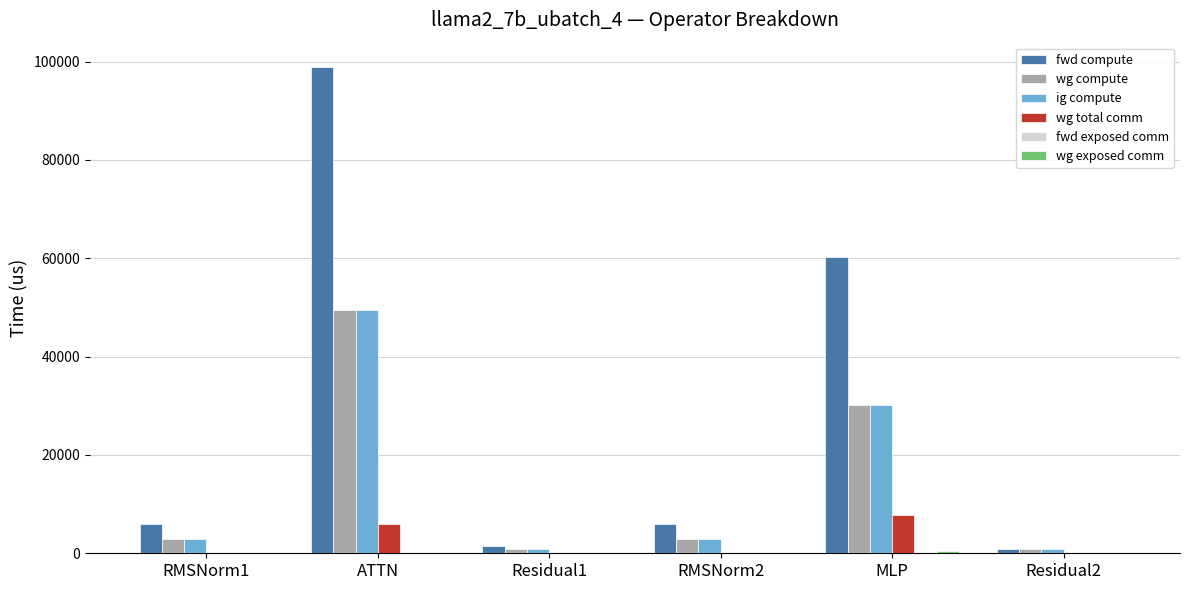

Which series has the widest spread of values?

fwd compute